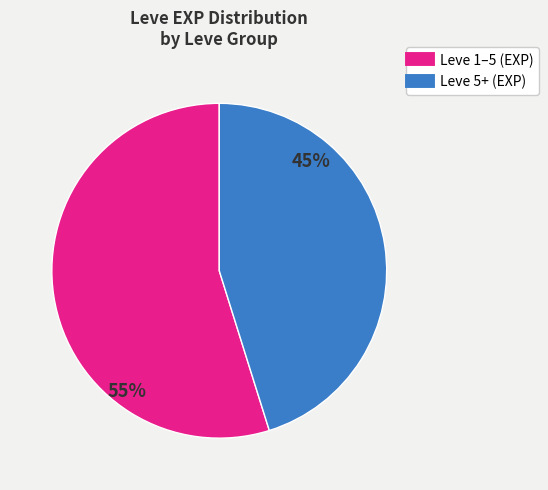

Count the number of slices in the pie.

2